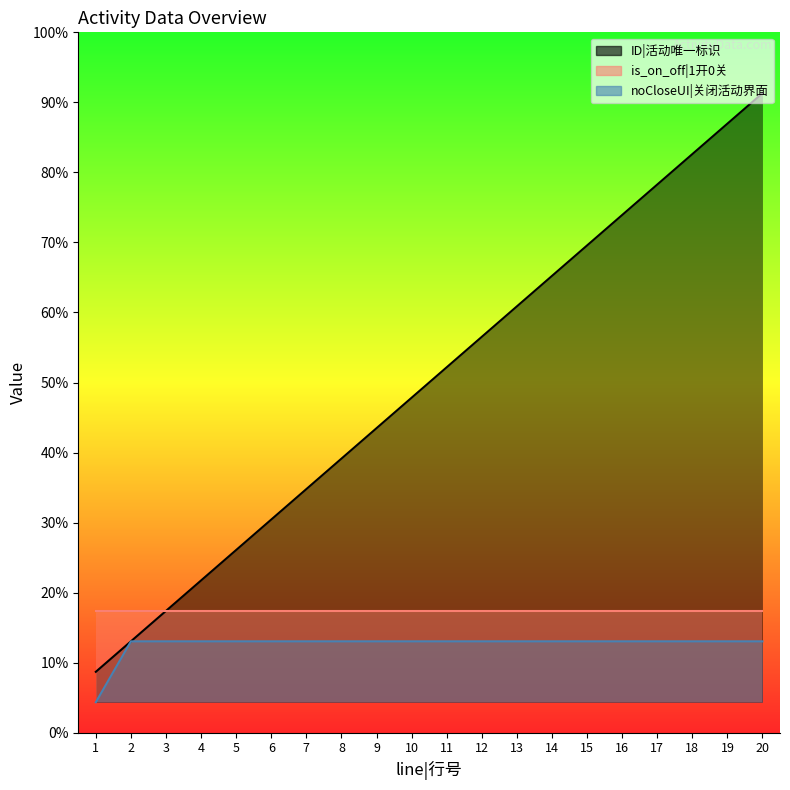

Which category has the highest value in the noCloseUI series?

2